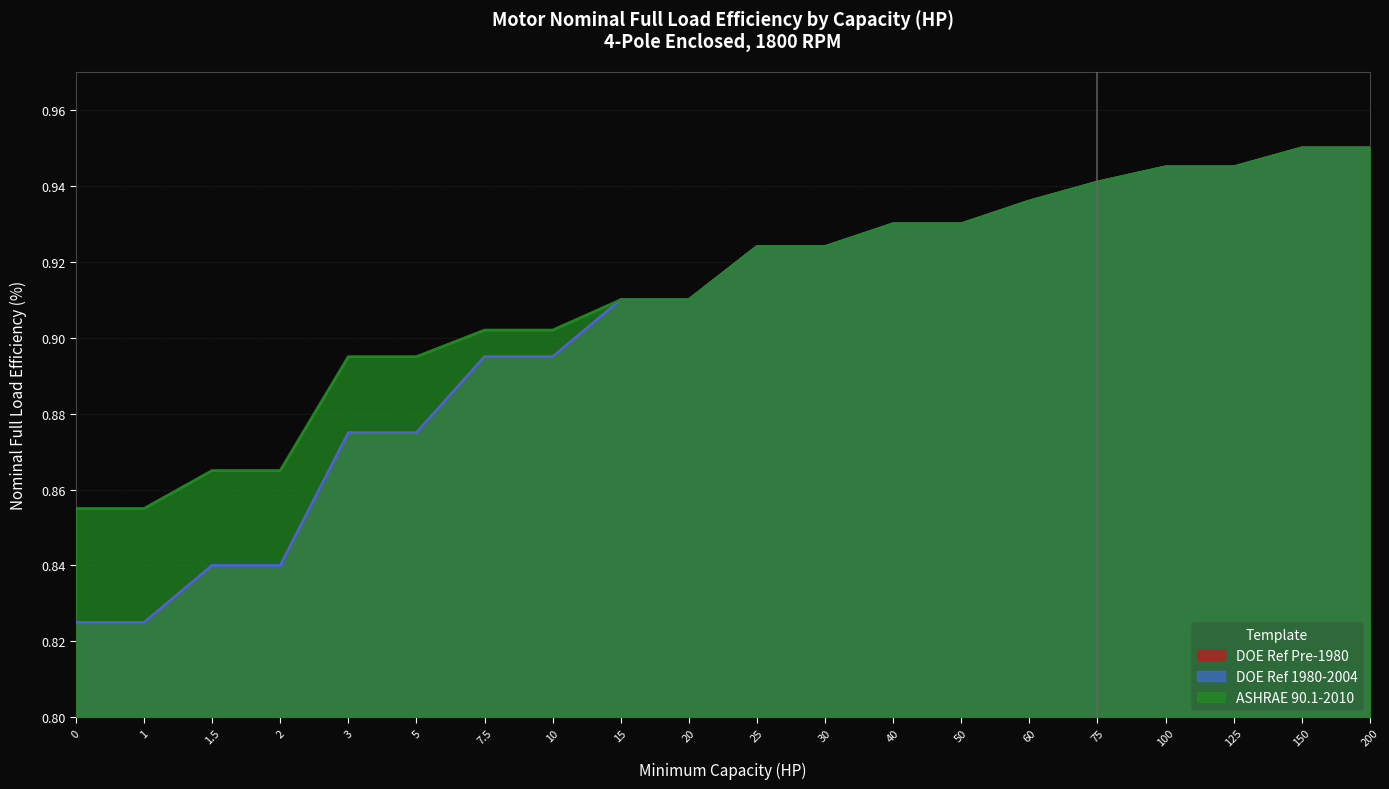

What is the label of the 19th point from the left?

150